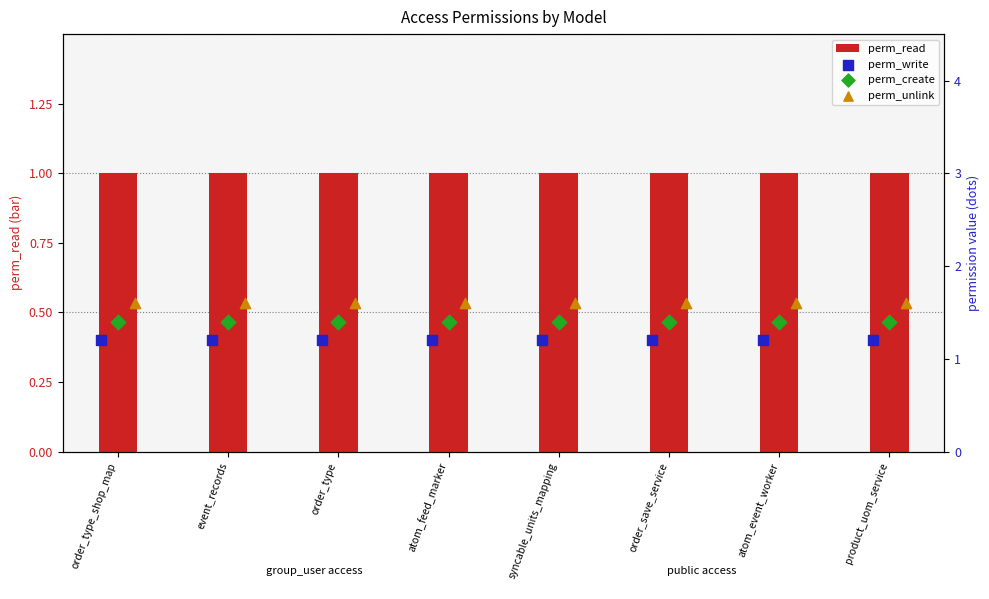

Which series has the widest spread of Y values?

perm_read